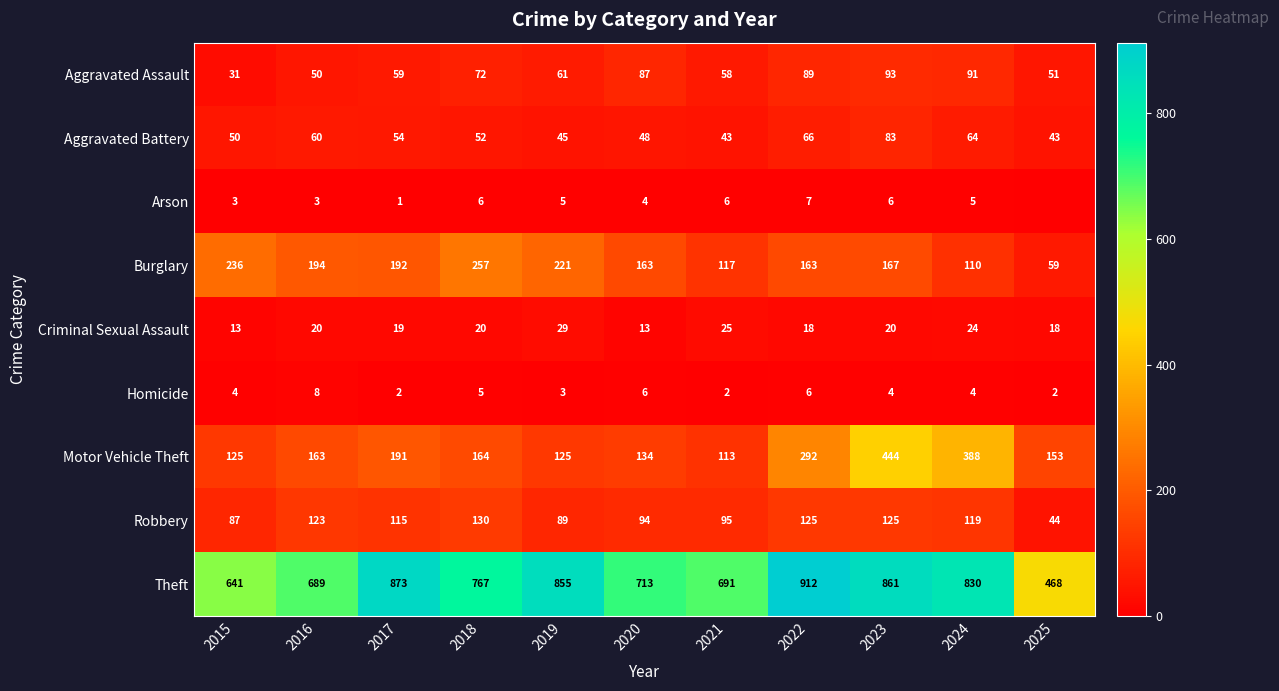

What is the sum of the Homicide values at 2016 and 2025?

10